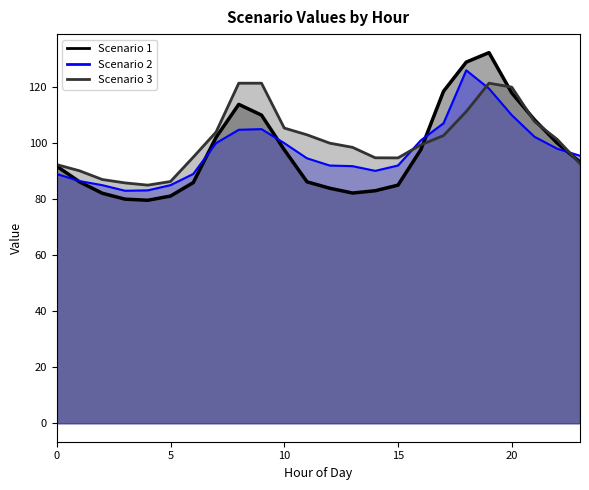

At which category does the chart reach its peak across all series?

19